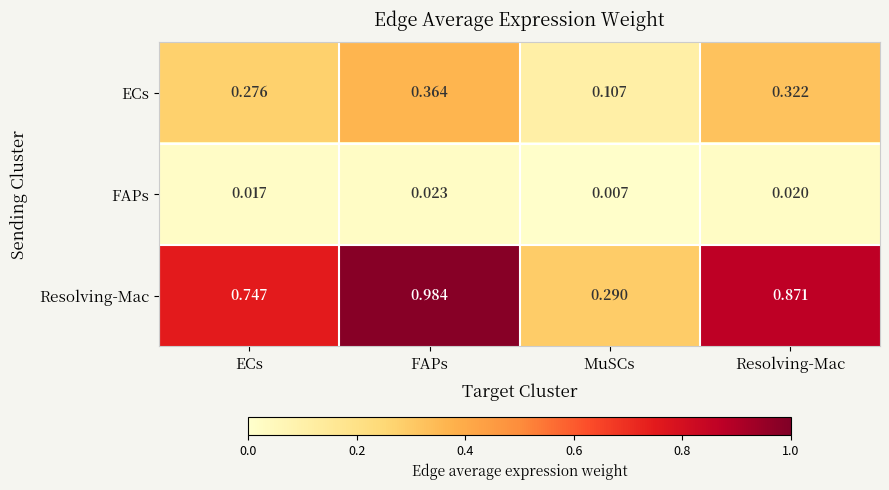

Rank the series by their average value, from lowest to highest.

FAPs, ECs, Resolving-Mac